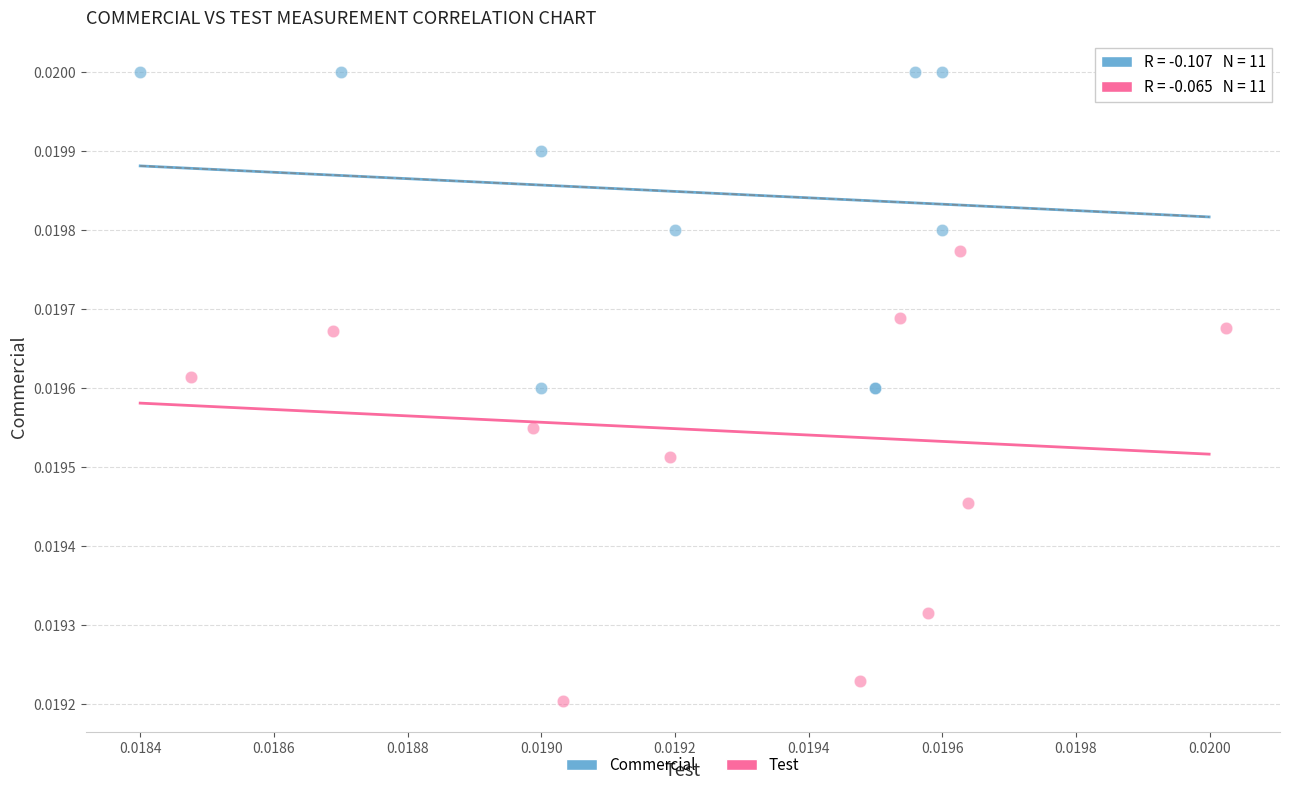

Which series contains the lowest Y value?

Test